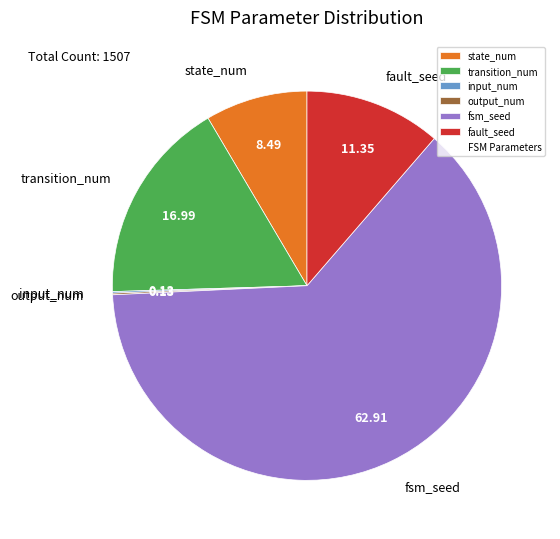

Approximately how many times larger is the value at transition_num compared to state_num?

2.0